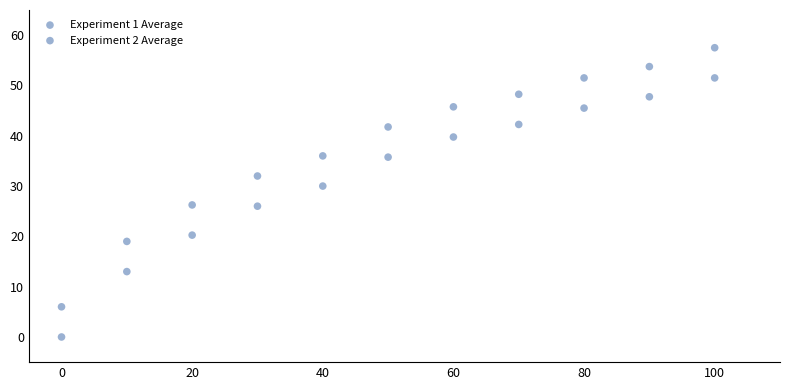

Count the number of points in this scatter plot.

22